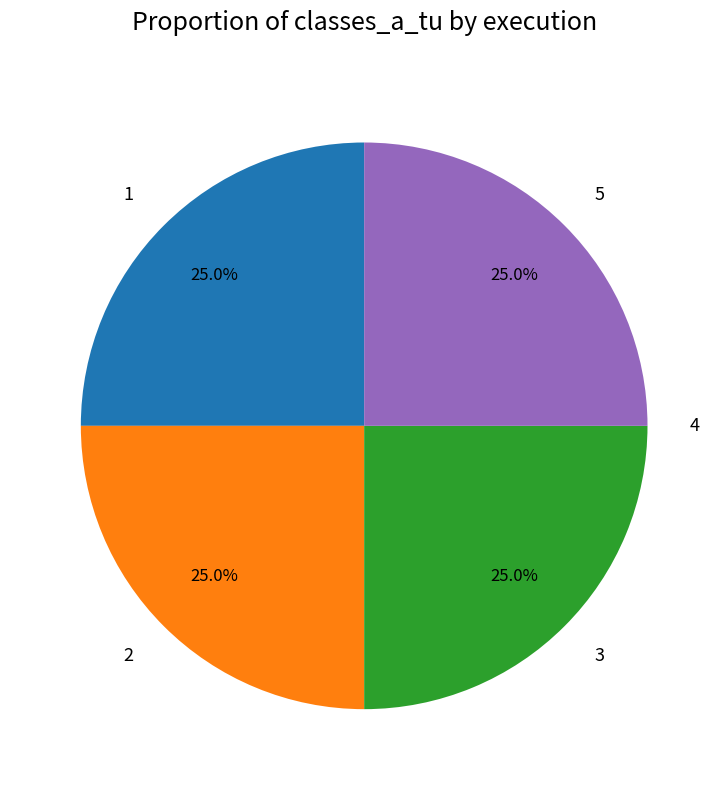

Does 3 account for over 50% of the chart?

No